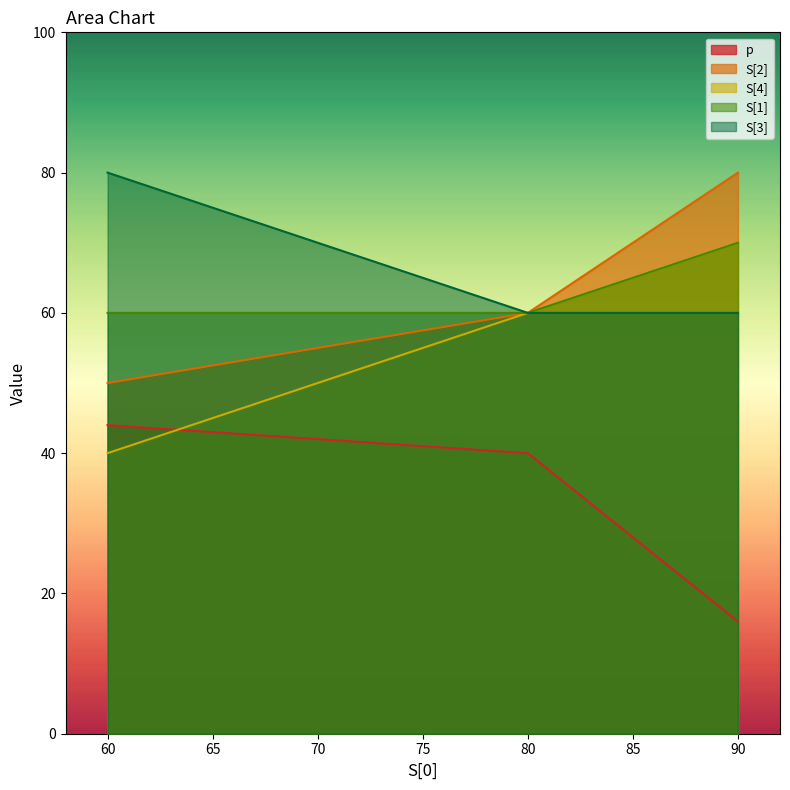

At which label does S[2] reach its minimum?

60